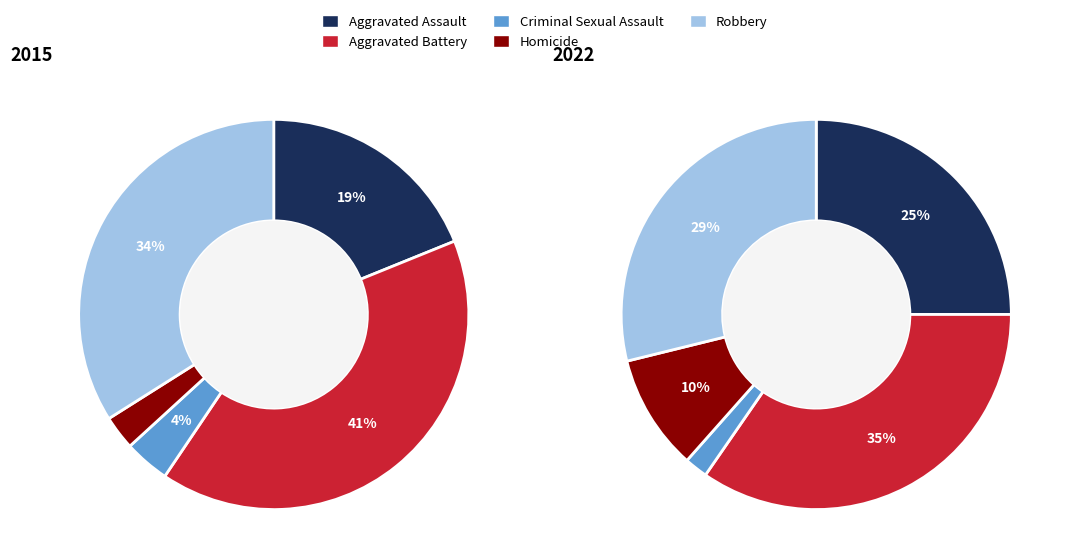

What percentage do Homicide and Criminal Sexual Assault together represent?

6.6%